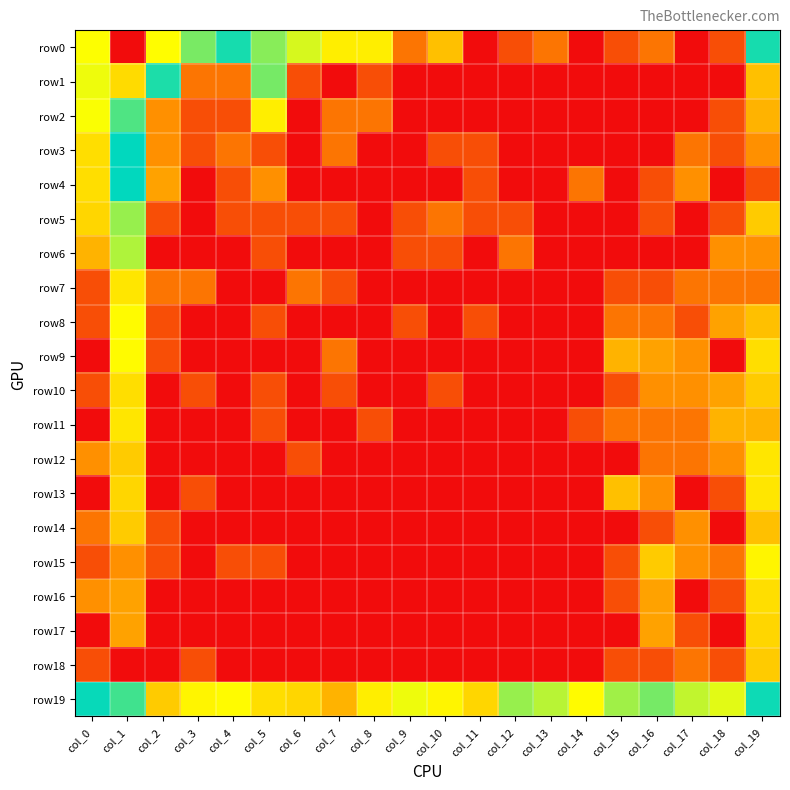

Rank the series at col_0 from highest to lowest value.

row0, row19, row1, row2, row3, row4, row5, row6, row12, row16, row14, row7, row8, row10, row15, row18, row9, row11, row13, row17